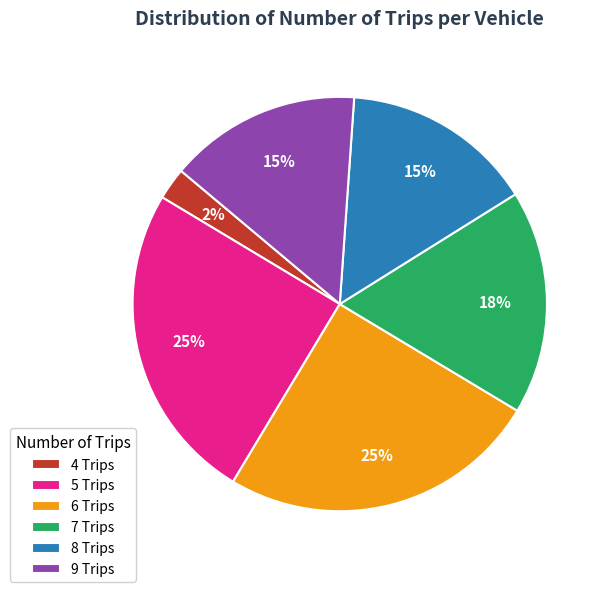

Does any single category account for the majority?

No